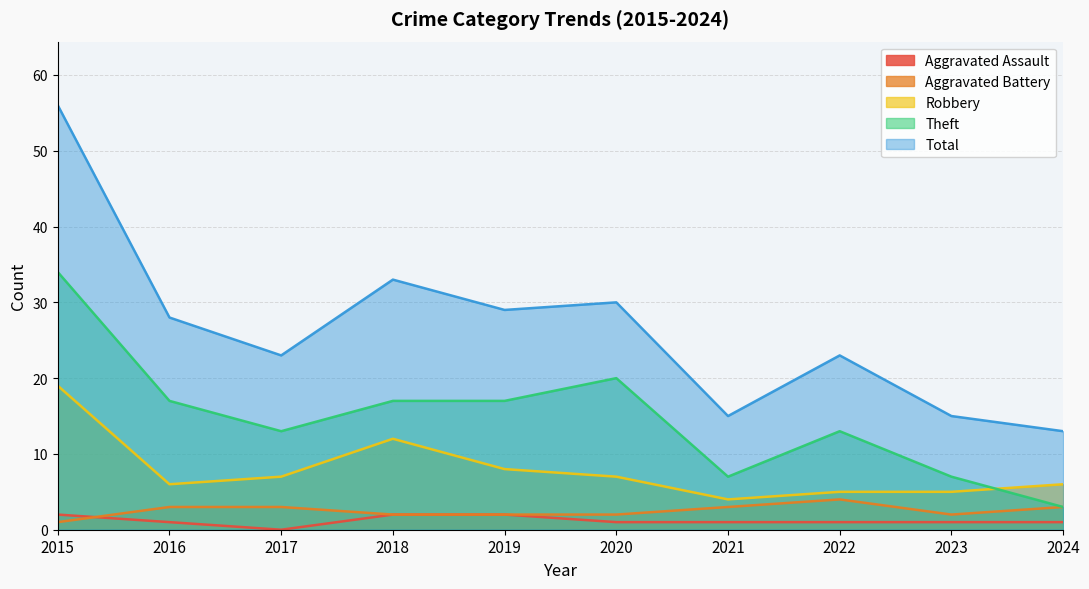

What is the difference between the second highest and minimum values in the Aggravated Battery series?

2